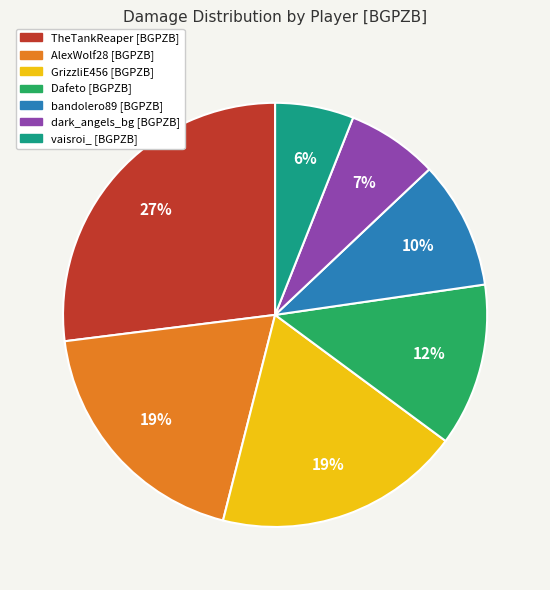

To the nearest percent, what percentage of the pie is GrizzliE456 [BGPZB]?

19%